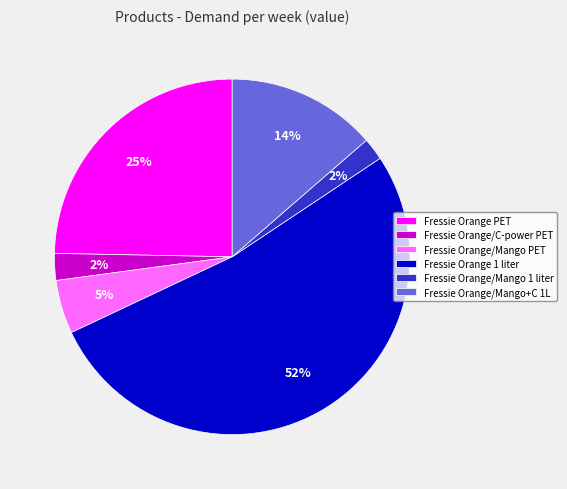

Which has a higher value, Fressie Orange PET or Fressie Orange/Mango+C 1L?

Fressie Orange PET